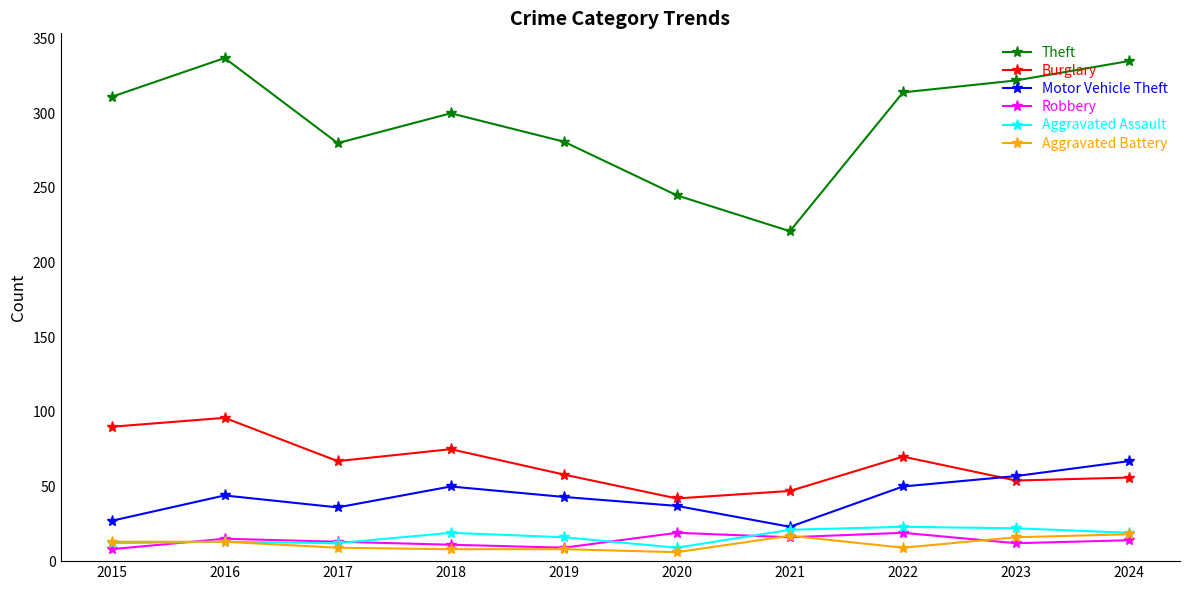

Between 2019 and 2021, which series saw the biggest shift?

Theft